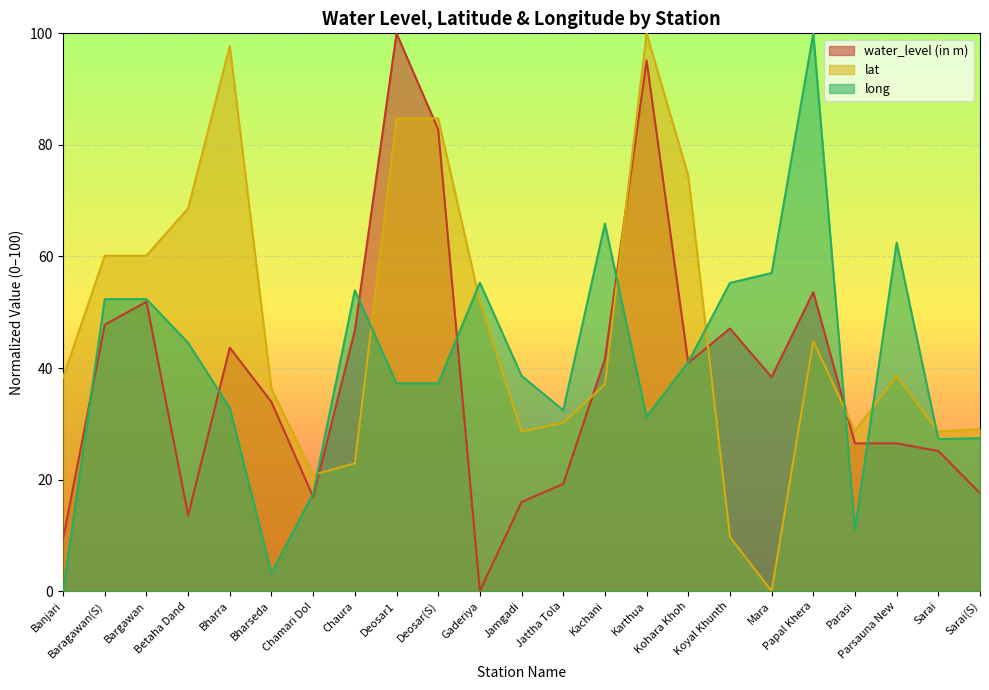

What is the label of the 14th point from the left?

Kachani